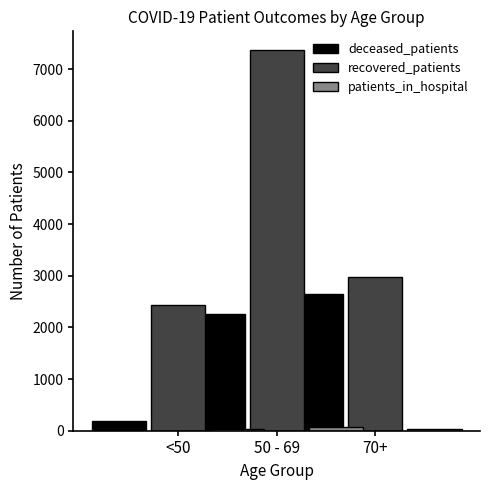

How many values in the deceased_patients series are below 2259?

1